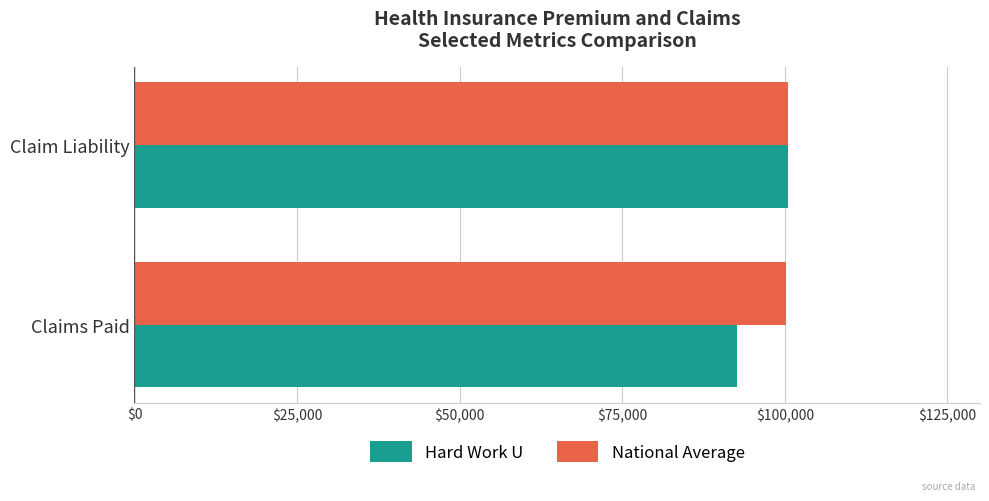

What are all the series names shown in the legend?

Hard Work U, National Average